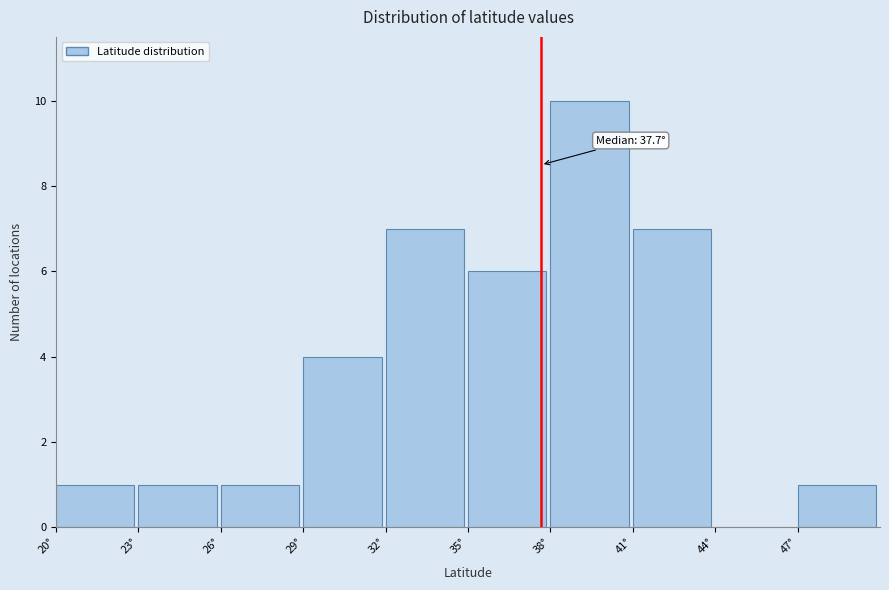

Which range on the x-axis has the tallest bar?

38 to 41